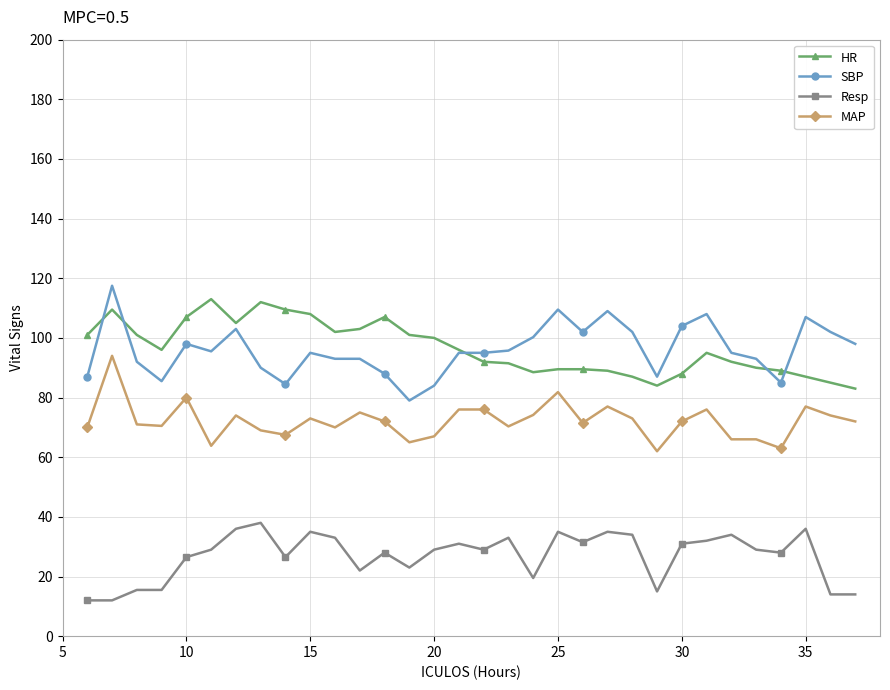

How many data points in HR are less than 96?

16